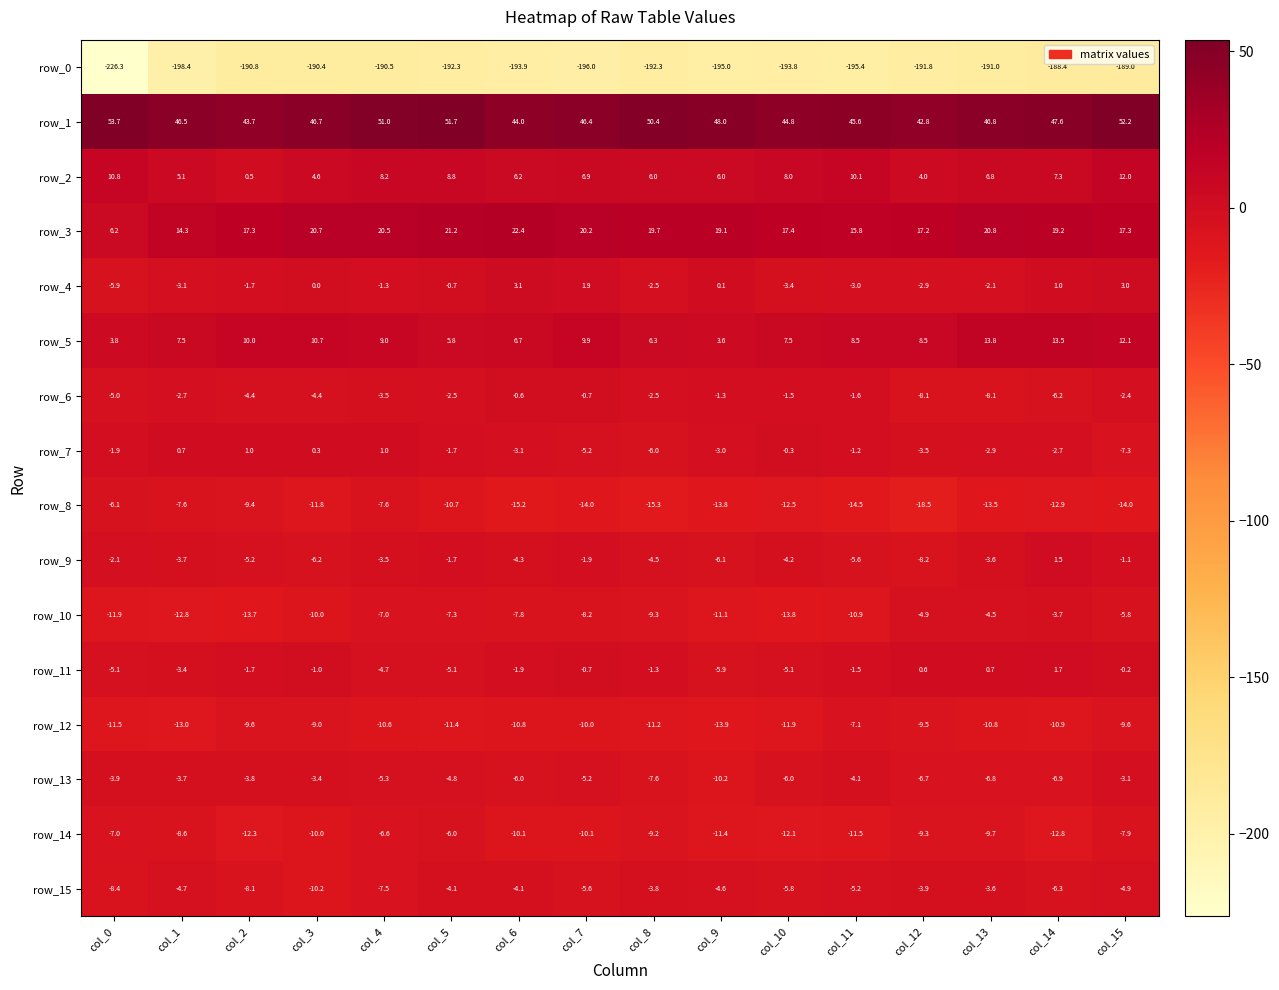

At which label does row_7 first exceed -1?

col_1